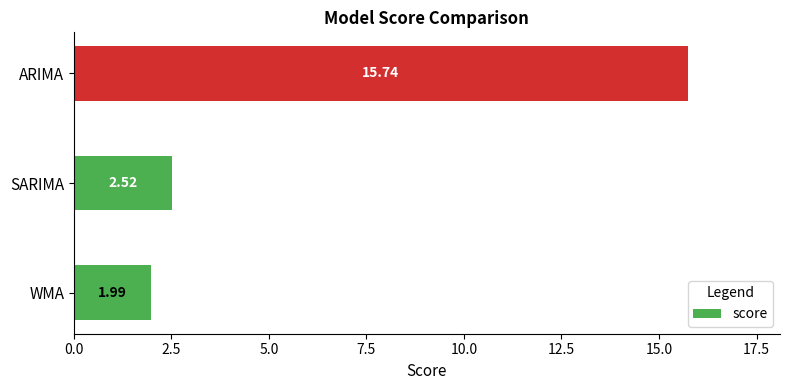

What is the difference between the second highest and minimum values?

0.5